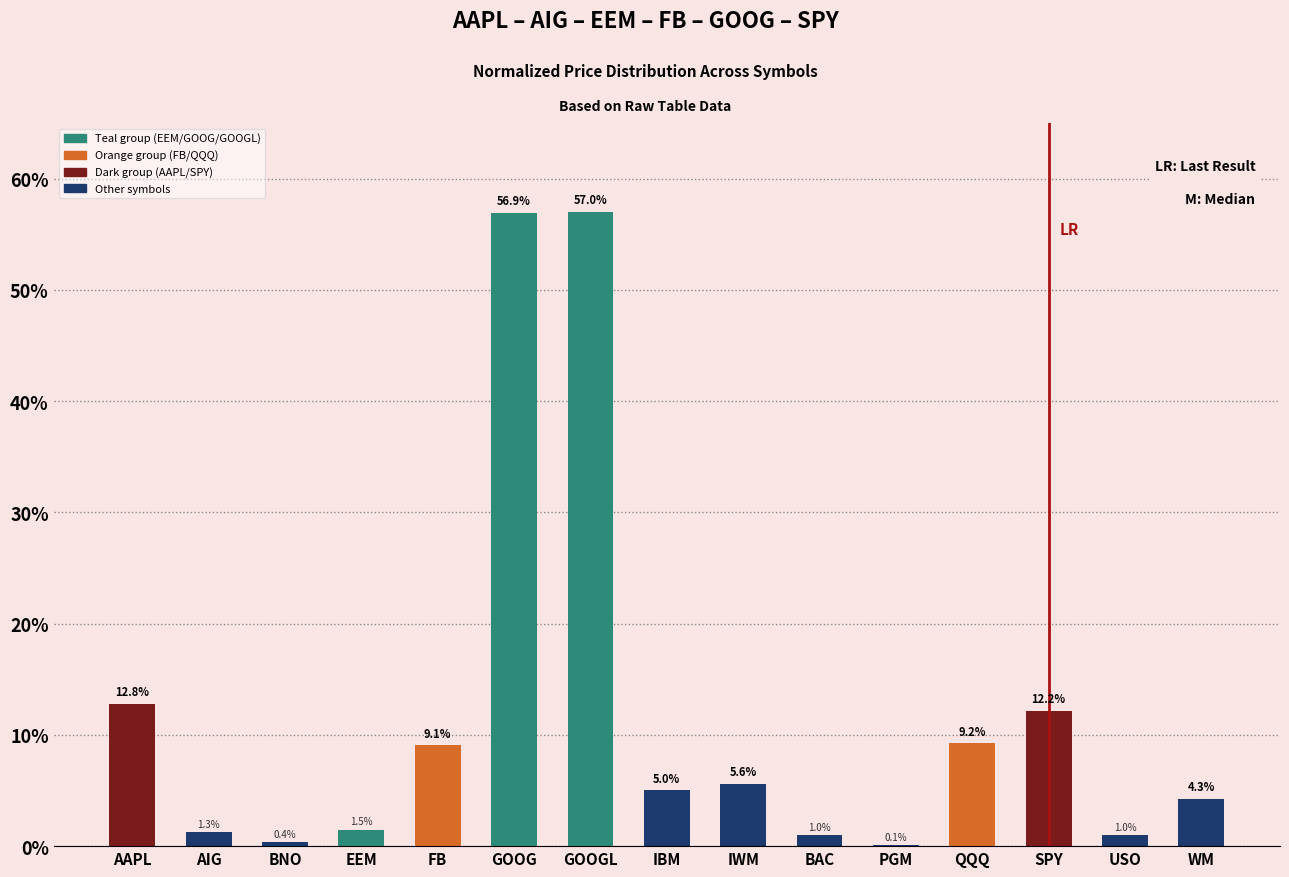

What is the ratio of the value at BNO to the value at IWM?

0.1